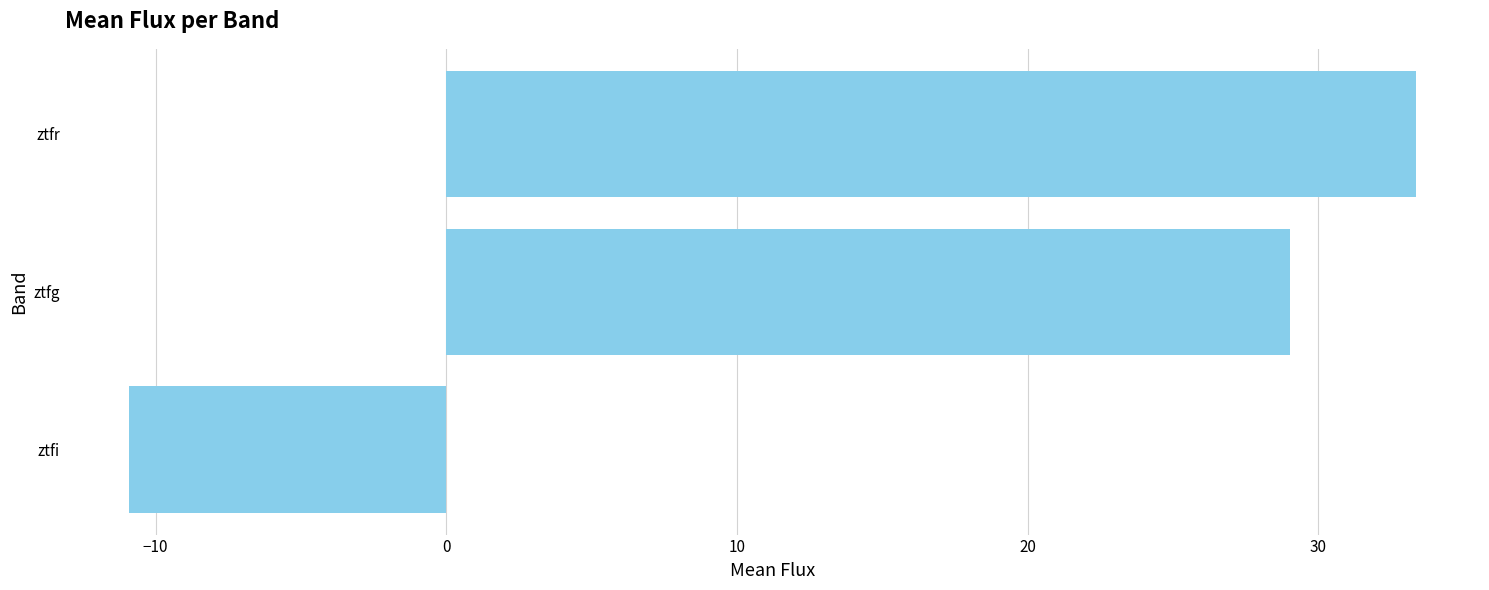

Are the bars grouped side by side (vs. stacked)?

No